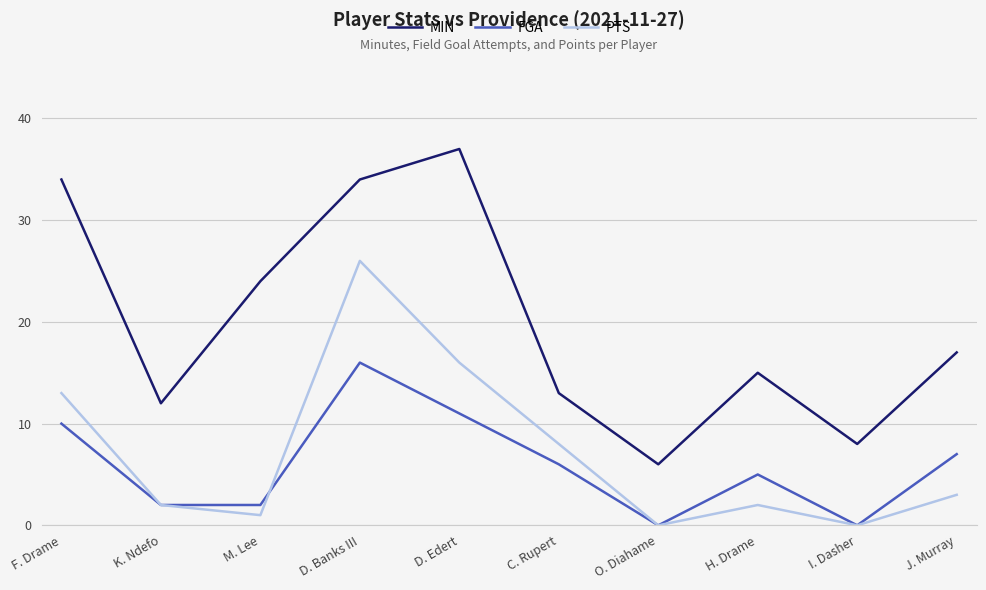

How many distinct data groups are displayed?

3